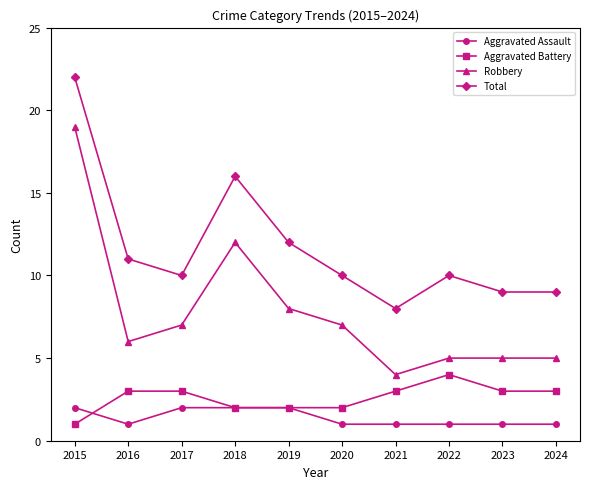

How many lines are shown in the chart?

4